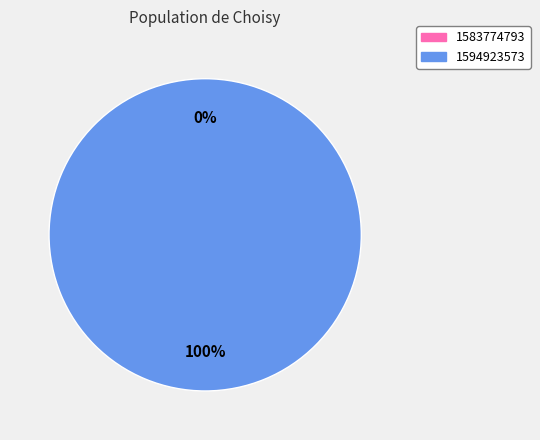

How many segments does this pie chart have?

2